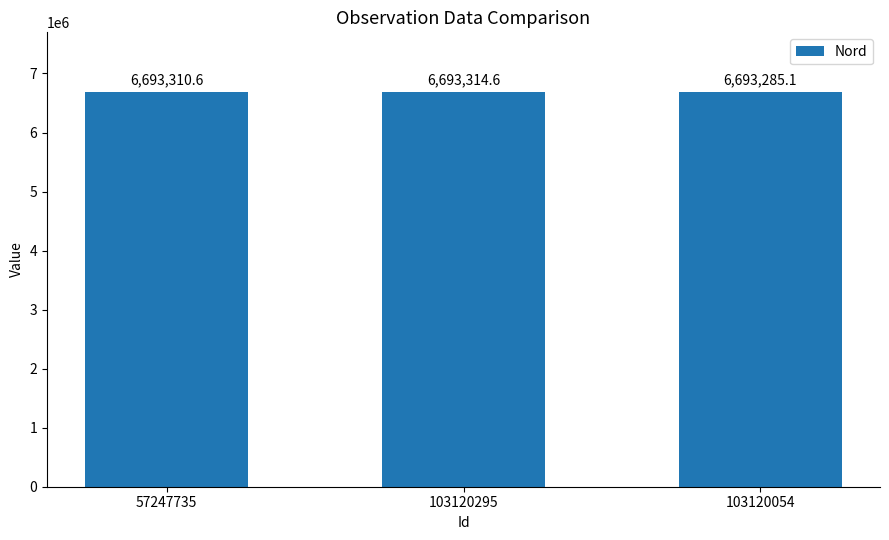

How many categories are shown in the chart?

3